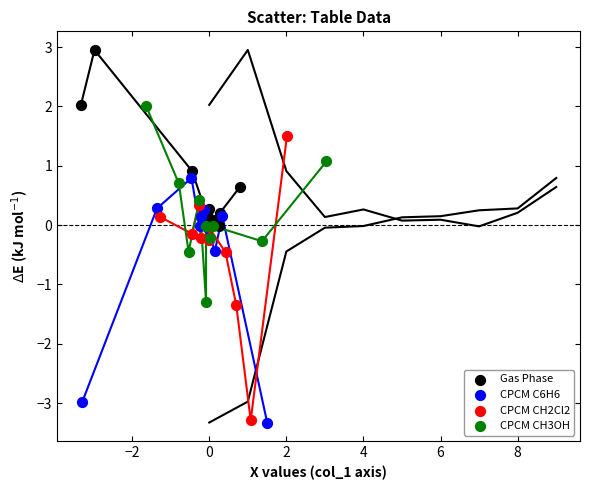

Which series has the largest Y range (max minus min)?

CPCM CH2Cl2